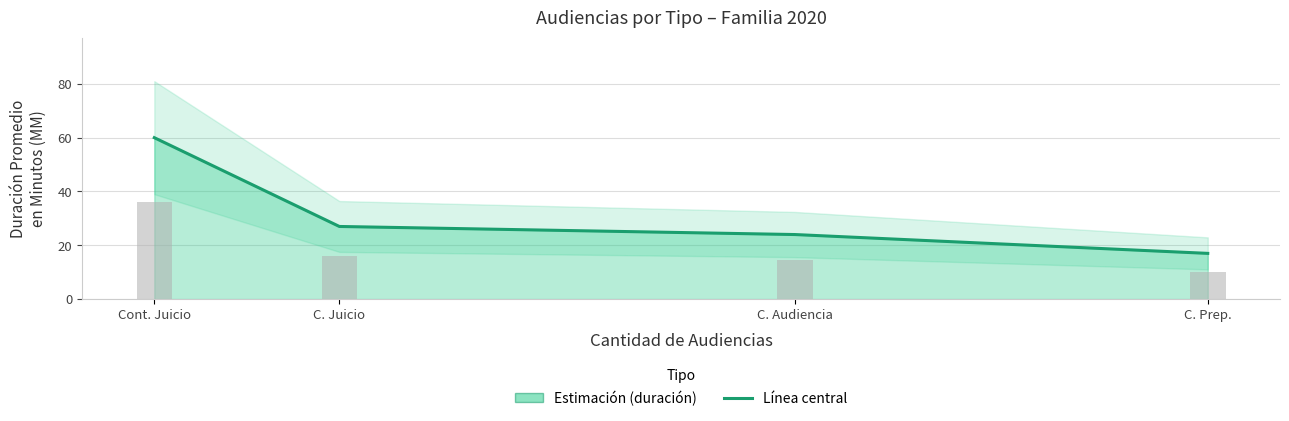

Where does the data first go above 27?

Cont. Juicio